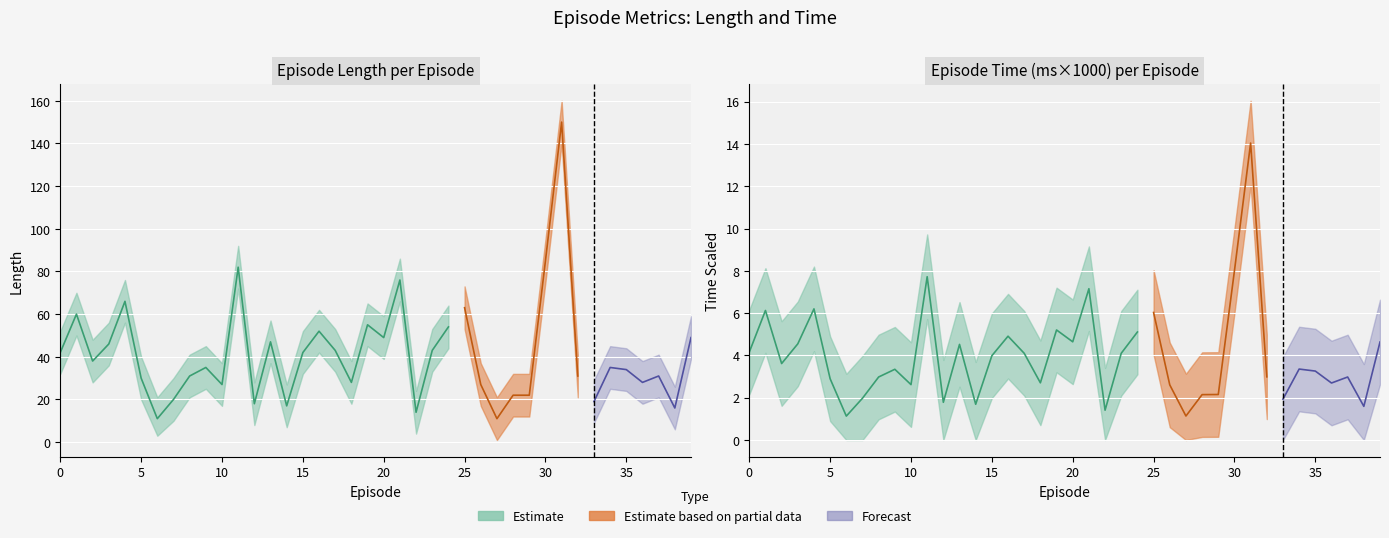

At how many categories does at least one series exceed 132?

1